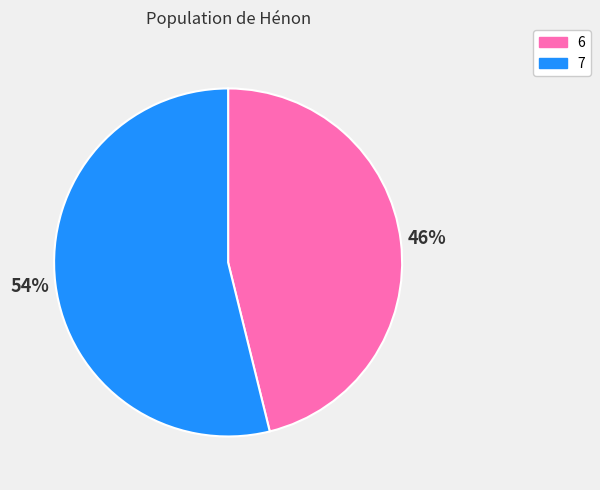

Approximately how many times larger is the value at 7 compared to 6?

1.2